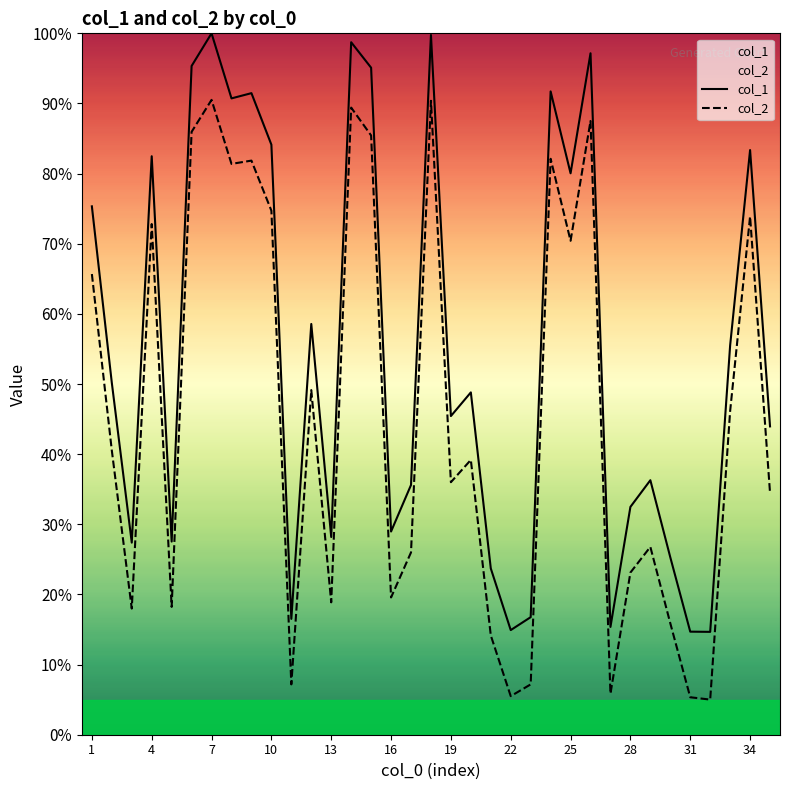

What is the difference between the maximum and minimum values in the col_2 series?

85.5